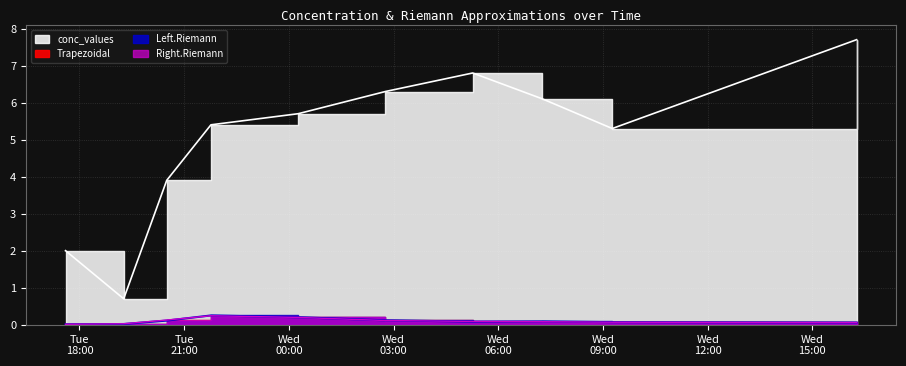

What value does the Left.Riemann series have at 2008-12-24 09:16:00?

0.1